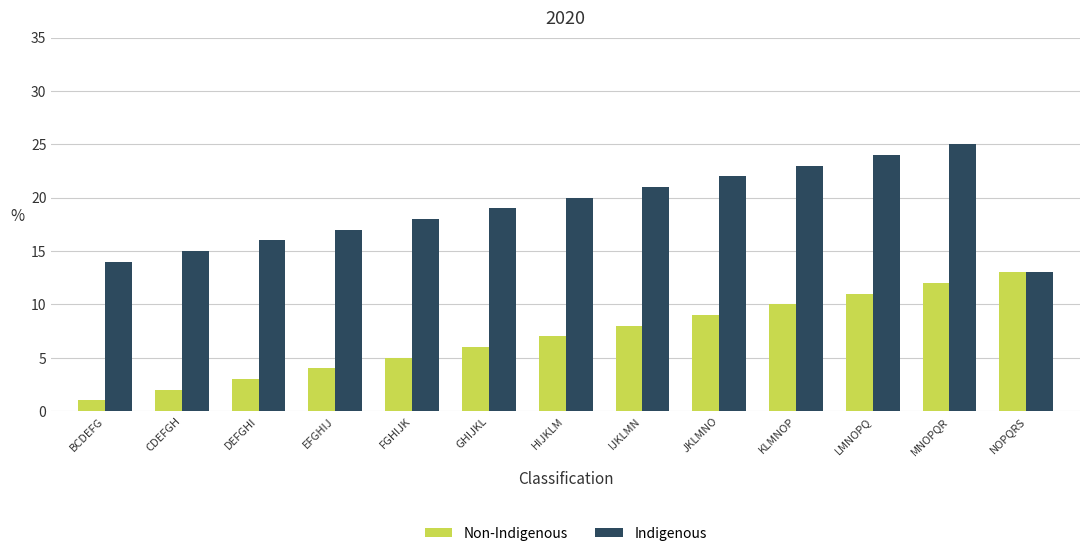

Rank the series by their average value, from highest to lowest.

Indigenous, Non-Indigenous